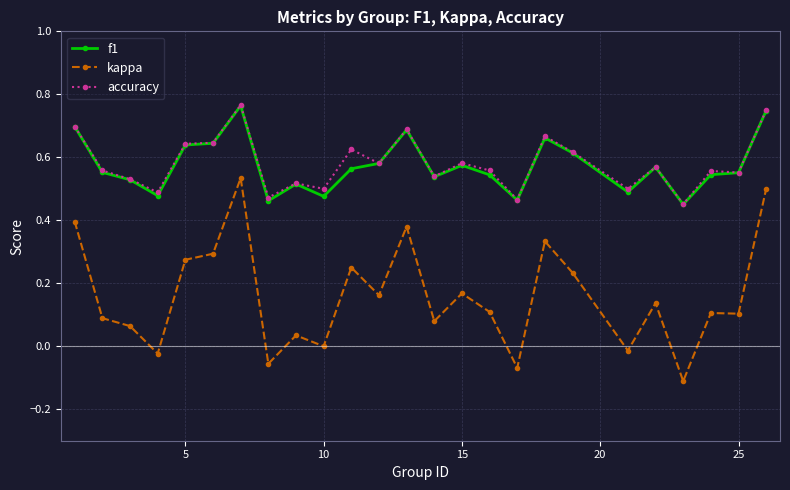

True or false: kappa and accuracy cross at least once.

False